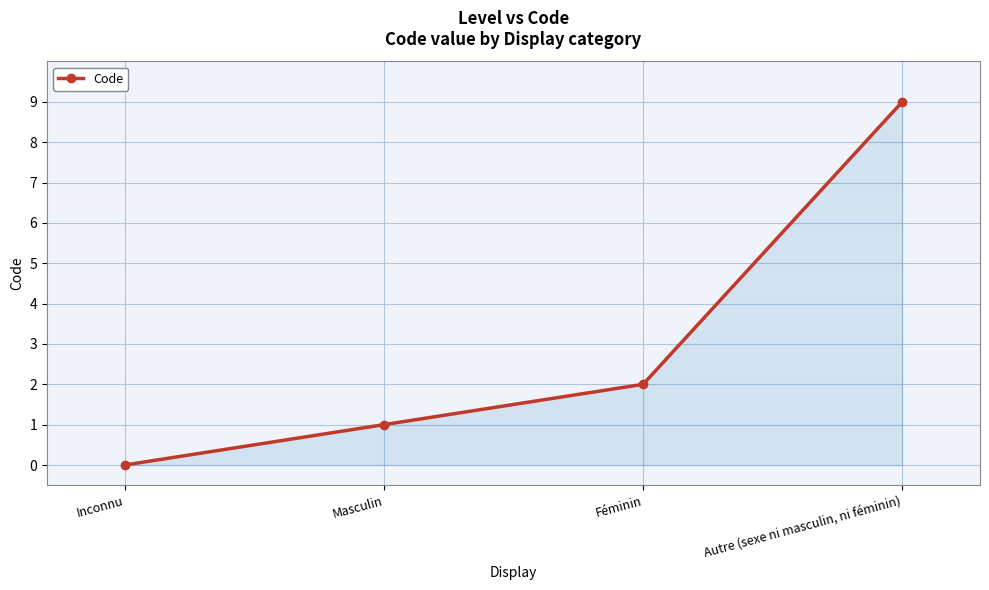

What is the value of the 4th point from the left?

9